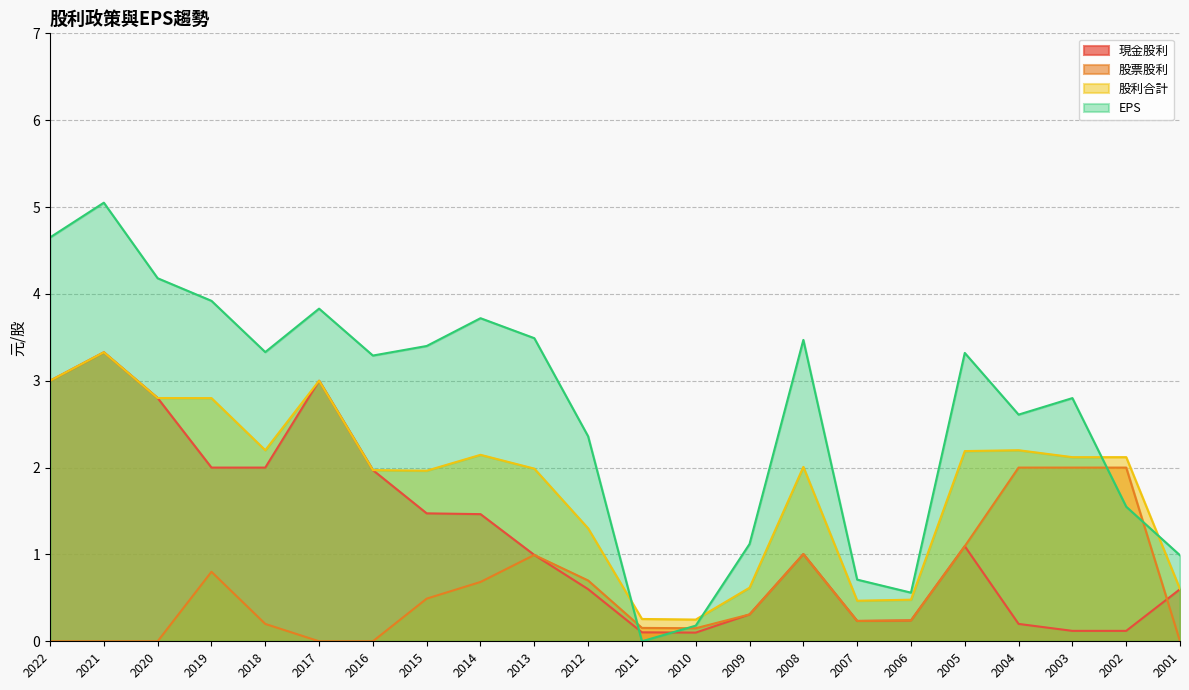

At which category is the sum across all series the highest?

2021